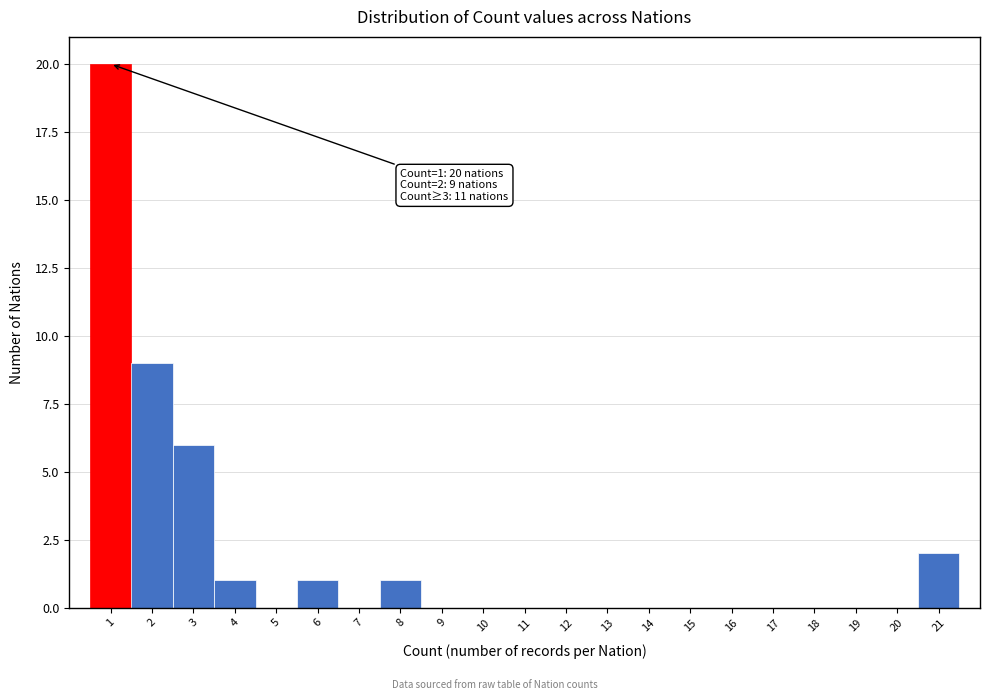

Which range on the x-axis has the tallest bar?

0.5 to 1.5